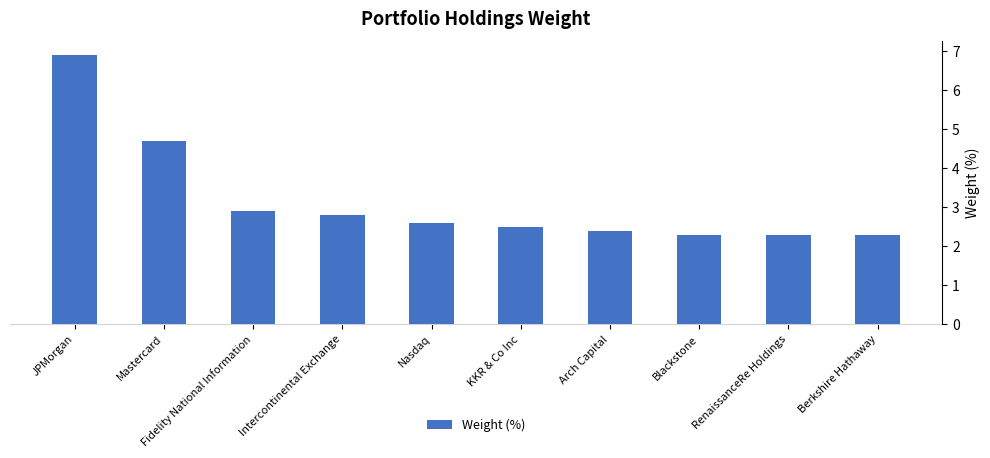

What is the average value?

3.2